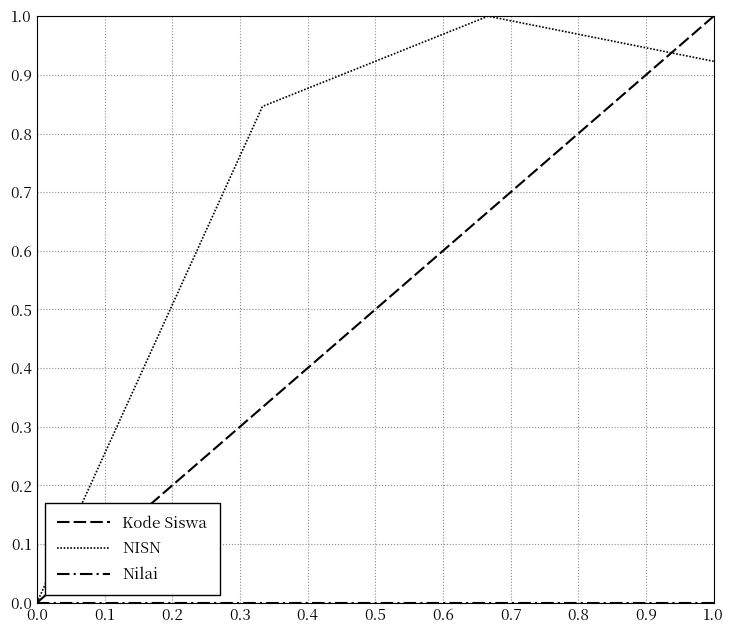

What is the greatest value displayed?

1.0